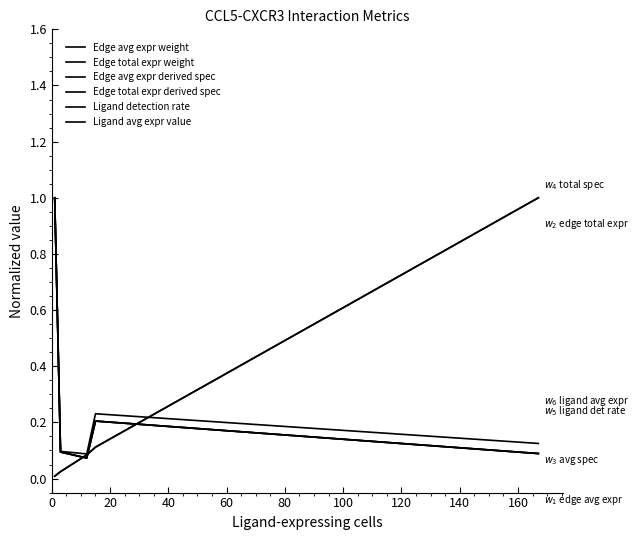

Does the chart display data point markers on the line(s)?

No